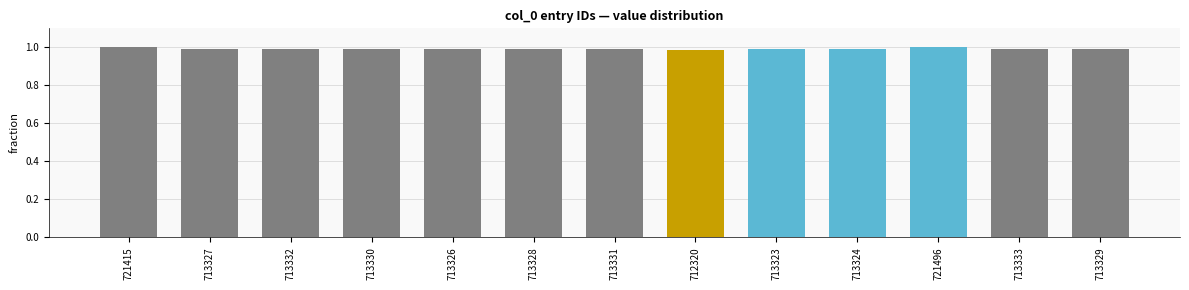

What is the sum of all values?

12.9